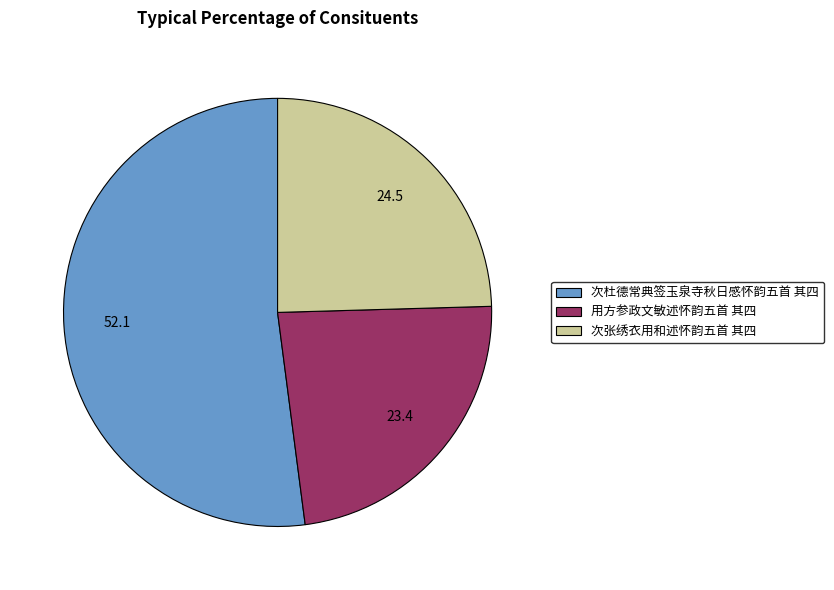

True or false: 次杜德常典签玉泉寺秋日感怀韵五首 其四 accounts for 52% of the total.

True